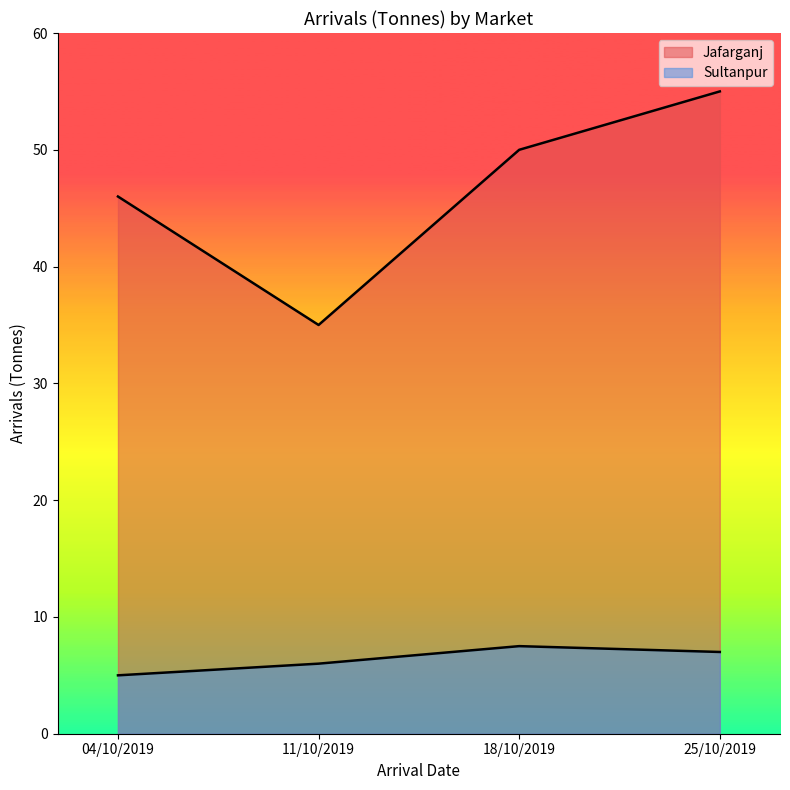

True or false: Jafarganj has more than 2 points higher than both neighbors.

False